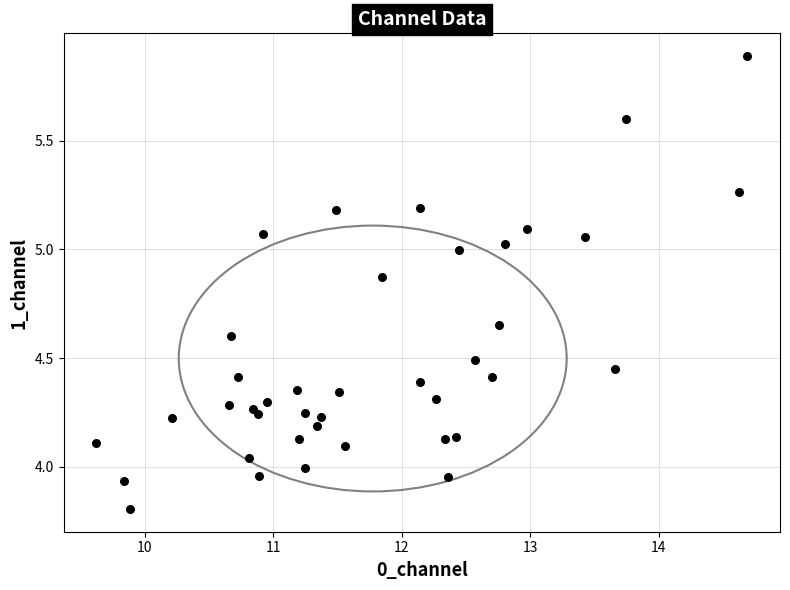

What is the range of Y values (max minus min)?

2.1